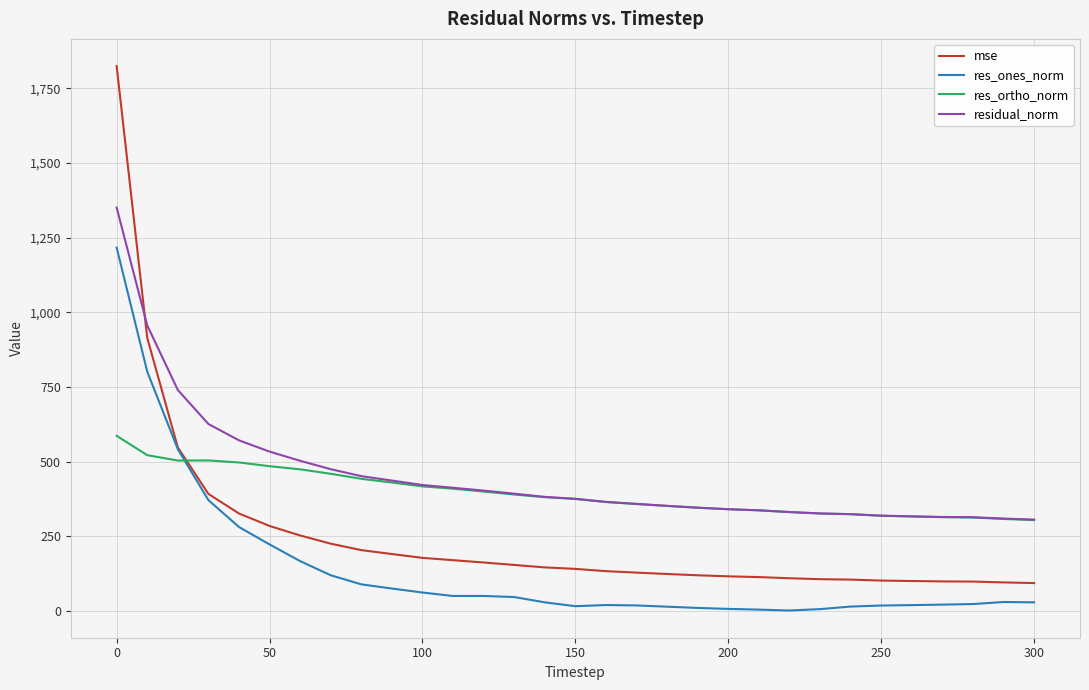

Which series has the largest range (max minus min)?

mse